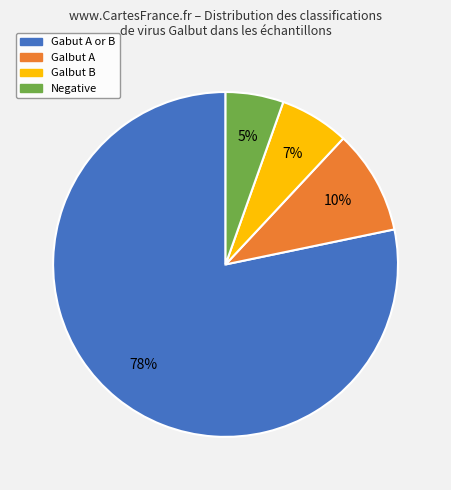

Which slice represents more than half of the pie?

Gabut A or B